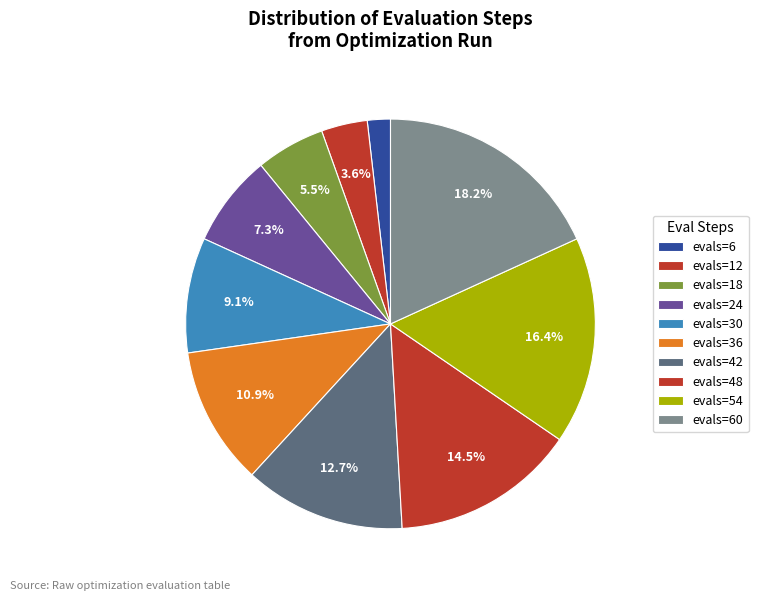

How many segments does this pie chart have?

10